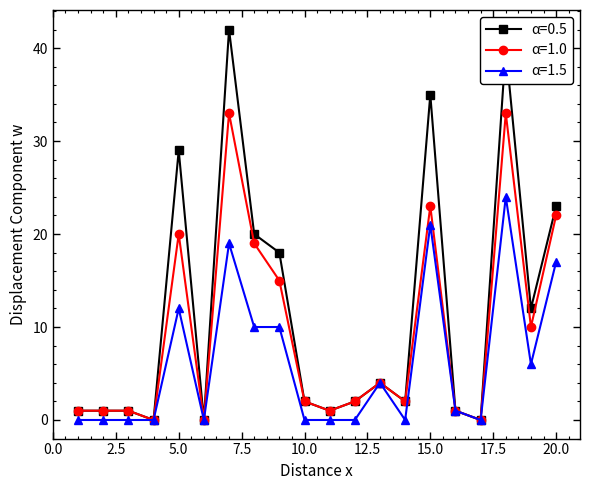

Which series has the widest spread of values?

α=0.5